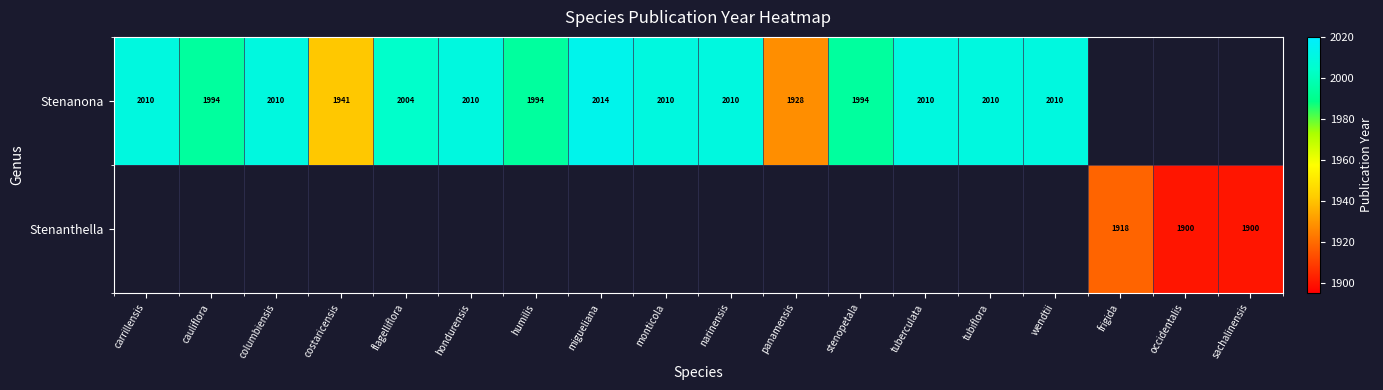

True or false: Stenanona has a value of 1928 at panamensis.

True